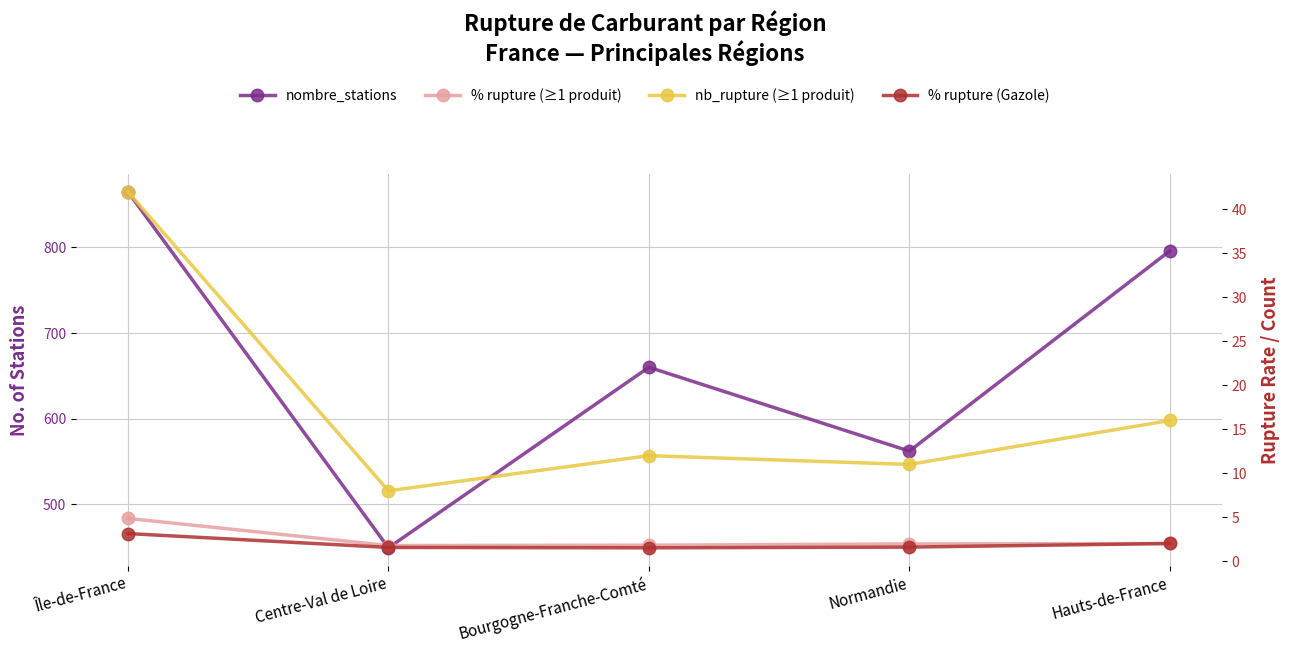

What is the sum of the nb_rupture (≥1 produit) values at Île-de-France and Hauts-de-France?

58.0